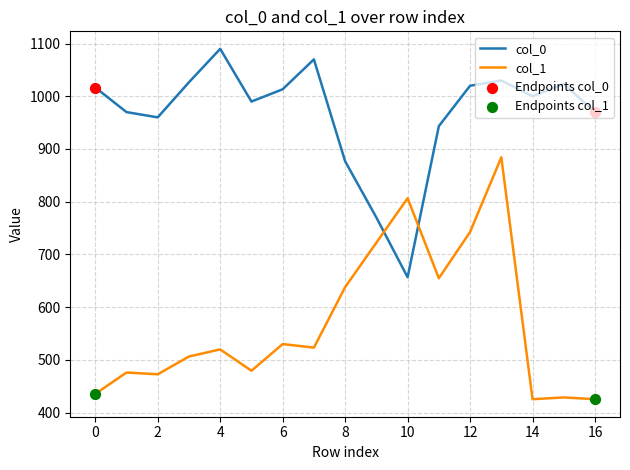

Which series has the largest total across all categories?

col_0